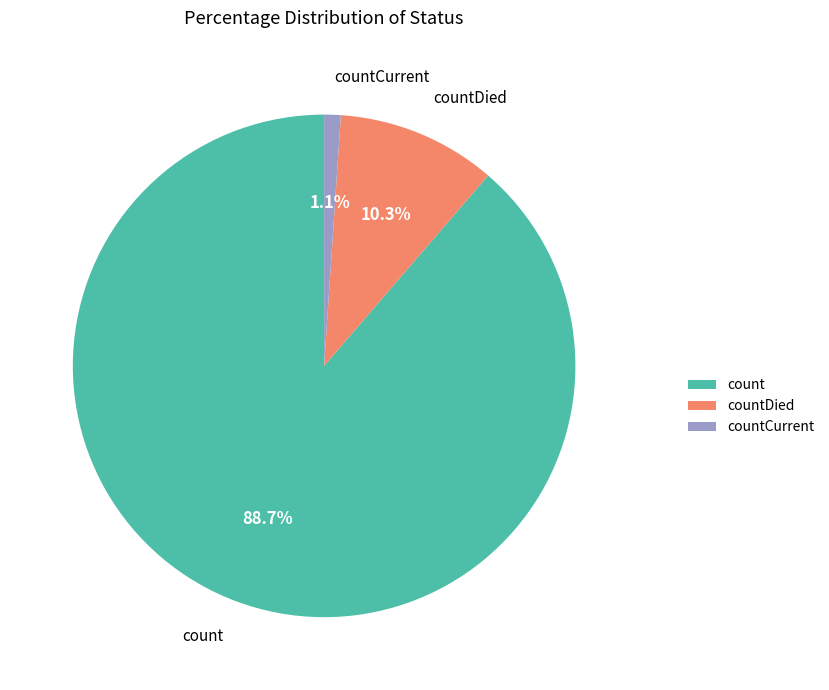

Which category has the smallest portion of the pie?

countCurrent